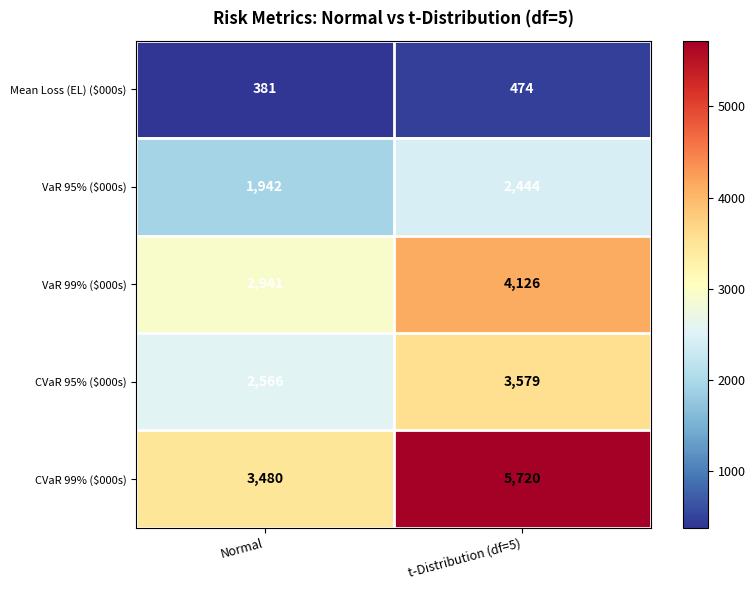

What is the total value across all series at t-Distribution (df=5)?

16343